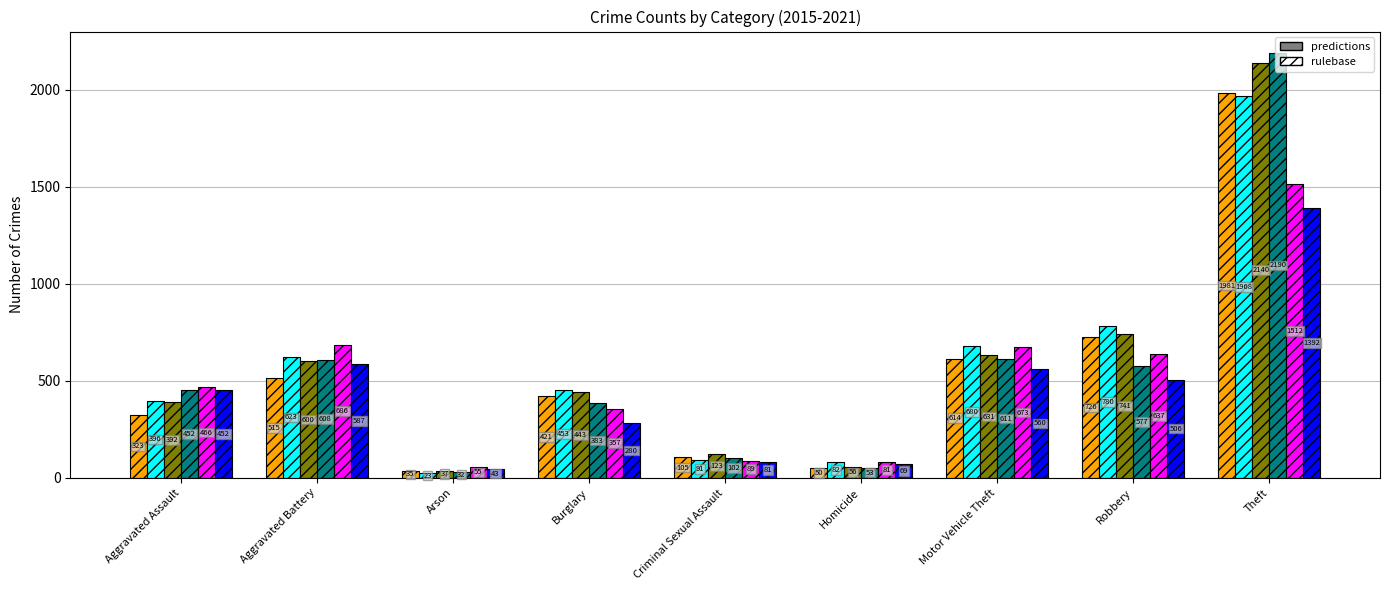

What is the greatest value displayed?

2190